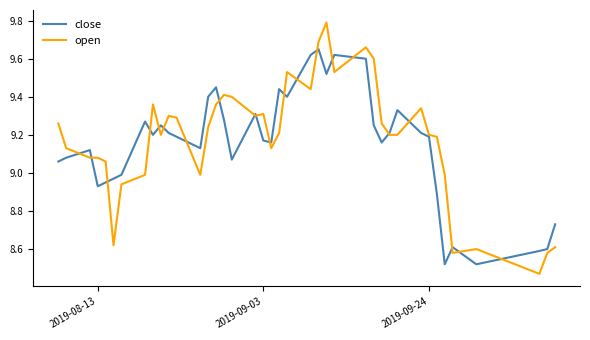

List the series in order of their peak value, lowest first.

close, open